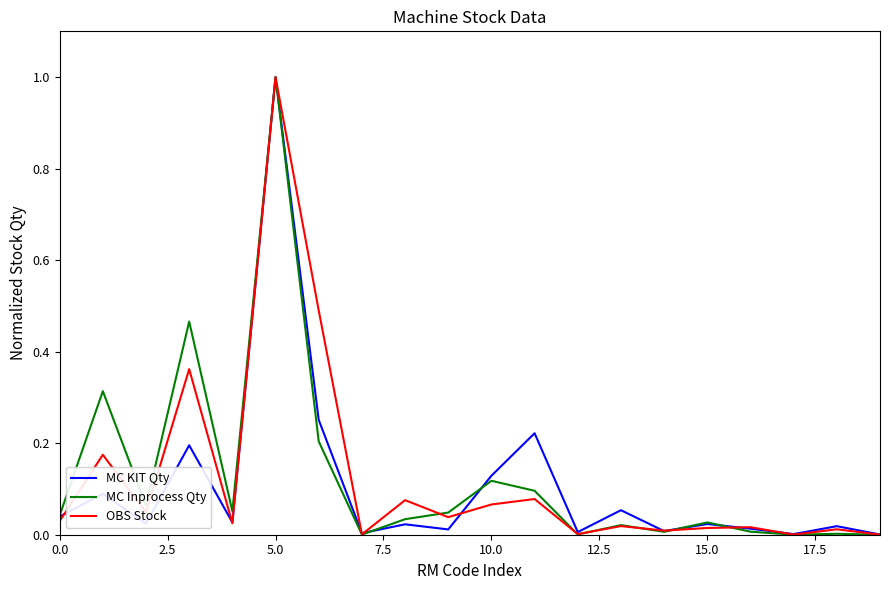

Which series has the widest spread of values?

MC Inprocess Qty